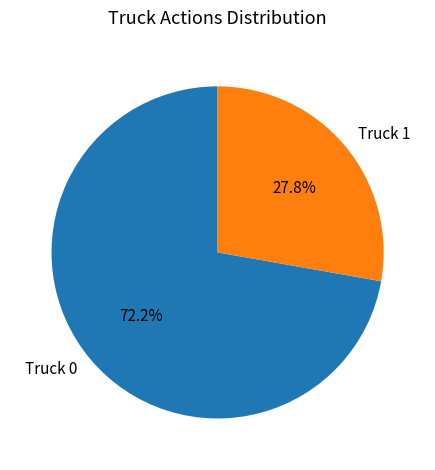

To the nearest percent, what portion does Truck 1 represent?

28%